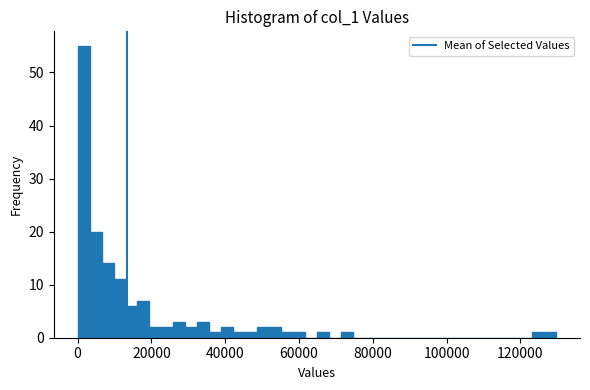

Read against the x-axis, roughly where is the centre of the tallest bar?

2000